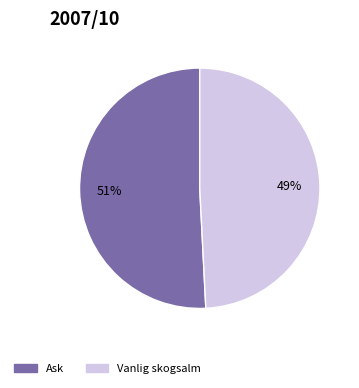

How many slices are in this pie chart?

2